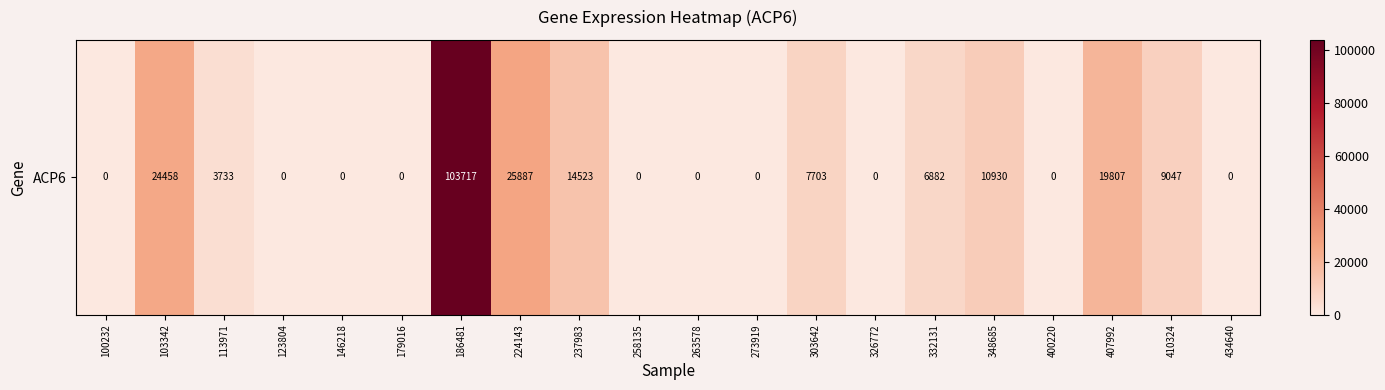

Count the number of values greater than 3733.

9